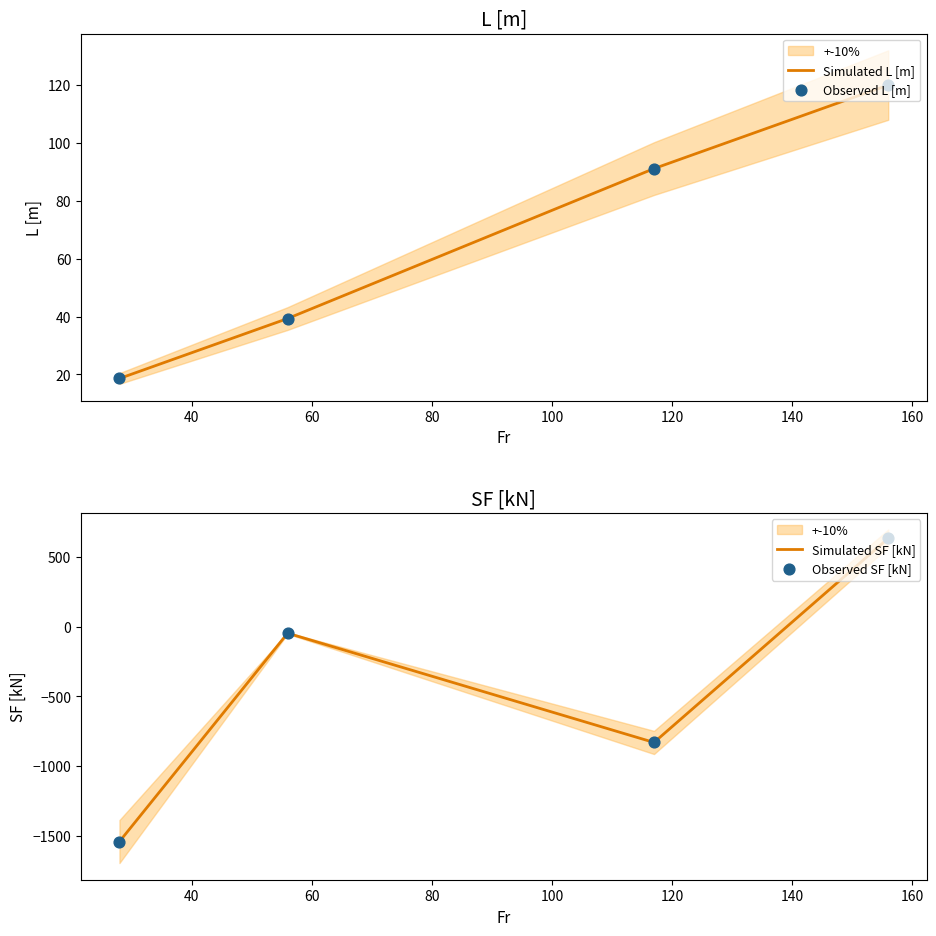

What are all the series names shown in the legend?

Simulated L [m], Observed L [m], Simulated SF [kN], Observed SF [kN]